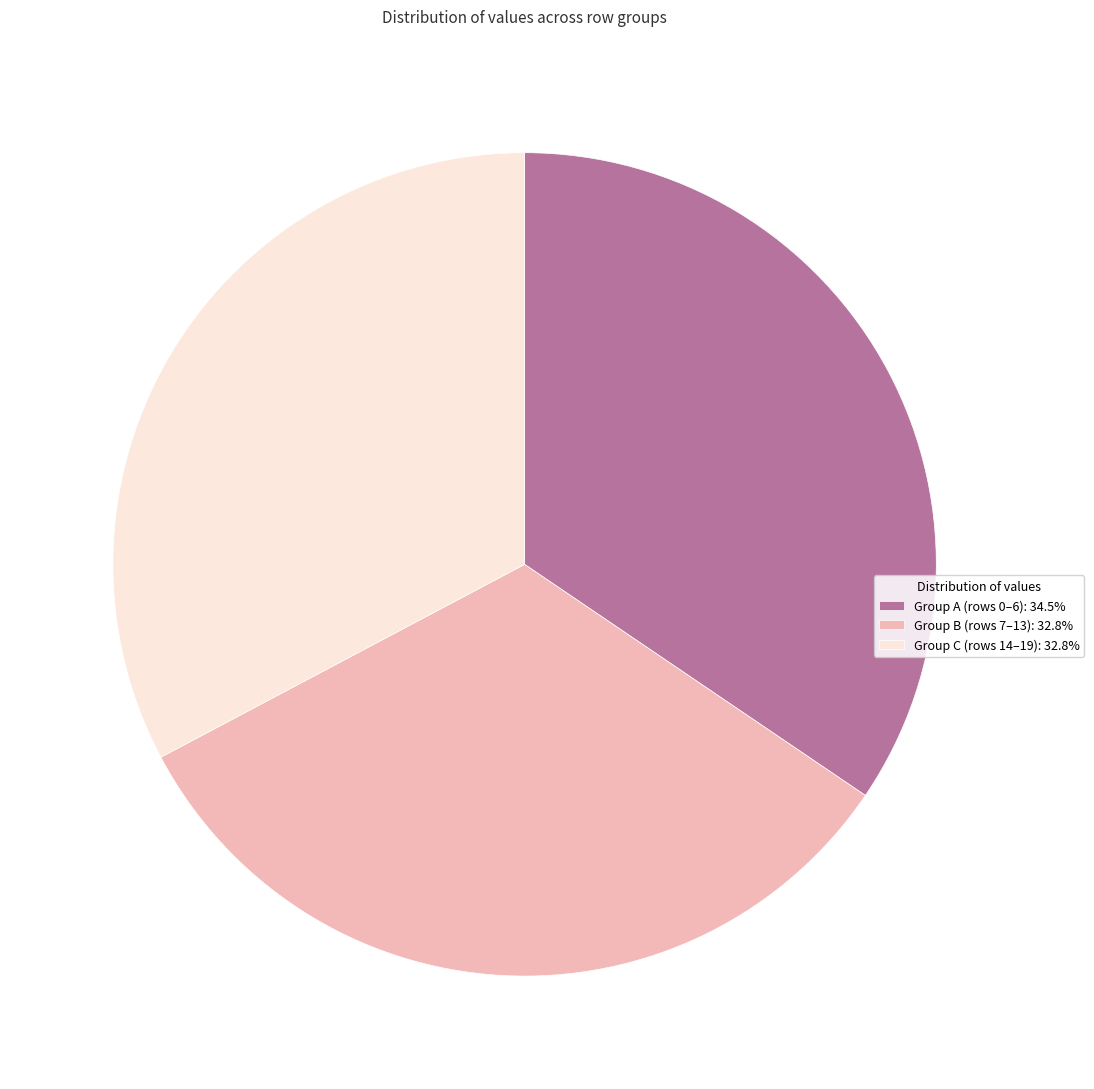

What is the ratio of the value at Group A (rows 0–6): 34.5% to the value at Group B (rows 7–13): 32.8%?

1.1